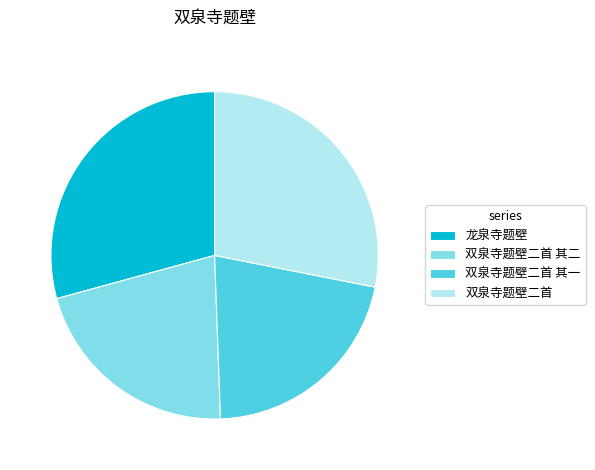

Approximately how many times larger is the value at 双泉寺题壁二首 其二 compared to 双泉寺题壁二首 其一?

1.0